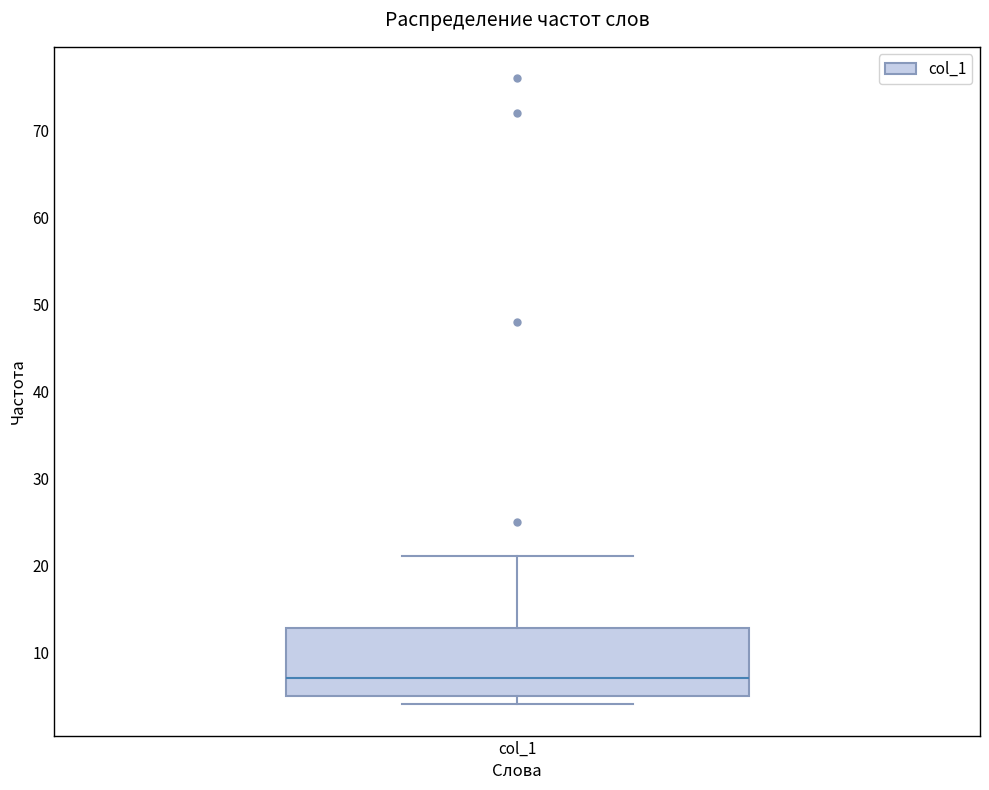

Read this box plot against the y-axis: the position of the median line, the range covered by the box, and the ends of both whiskers. The values are not printed on the chart, so give them approximately, as read against the axis.

median 7, box 5 to 13, whiskers 4 to 21